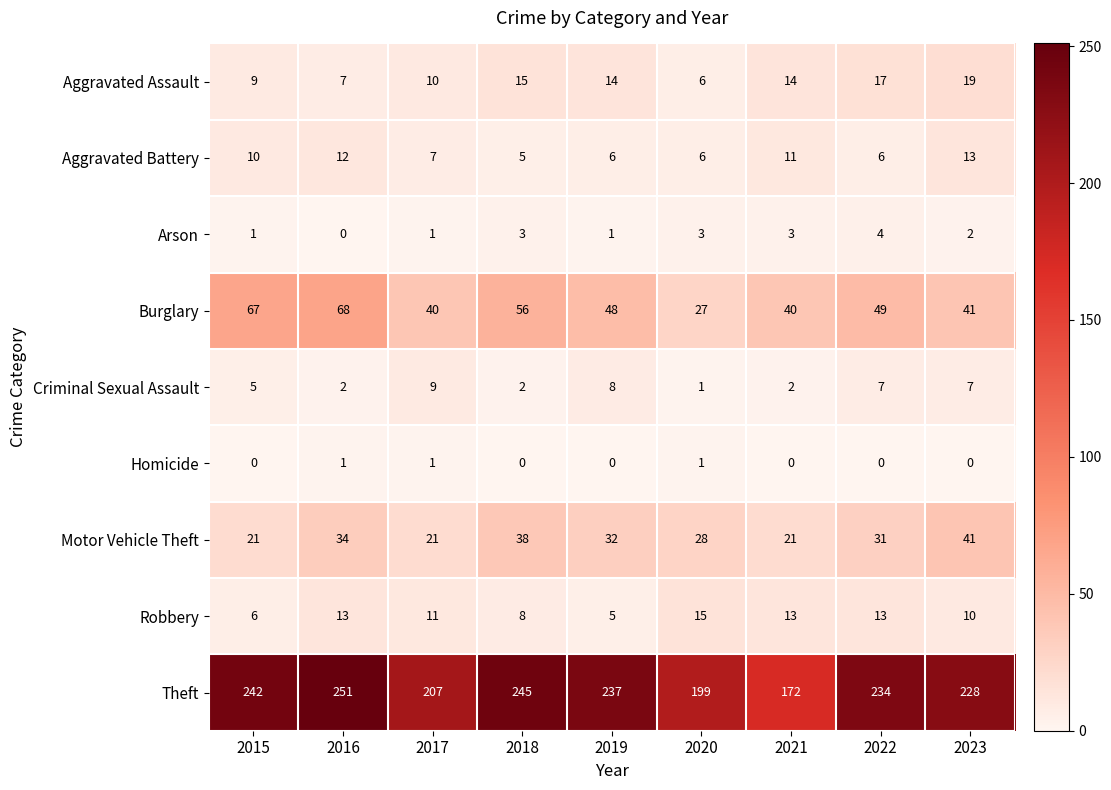

At which category does the chart reach its peak across all series?

2016